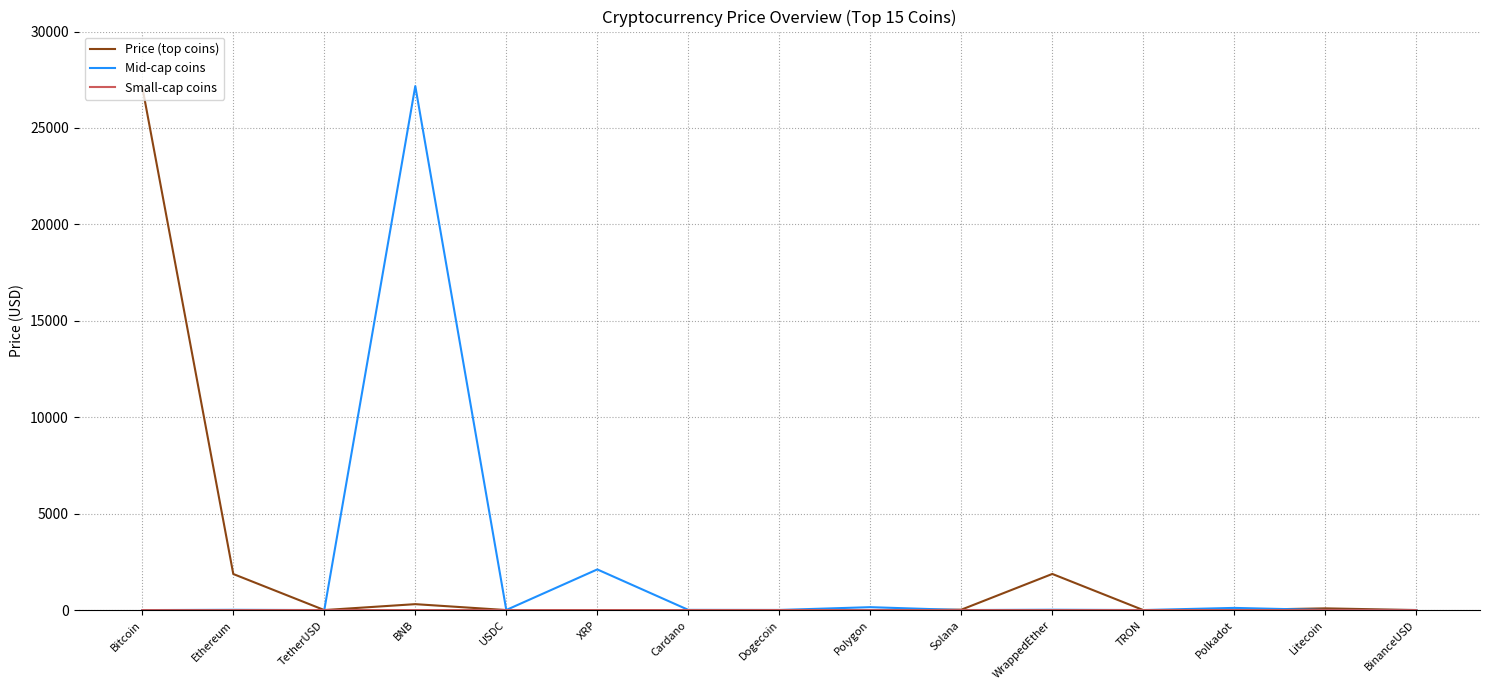

What is the maximum value for Mid-cap coins?

27172.8